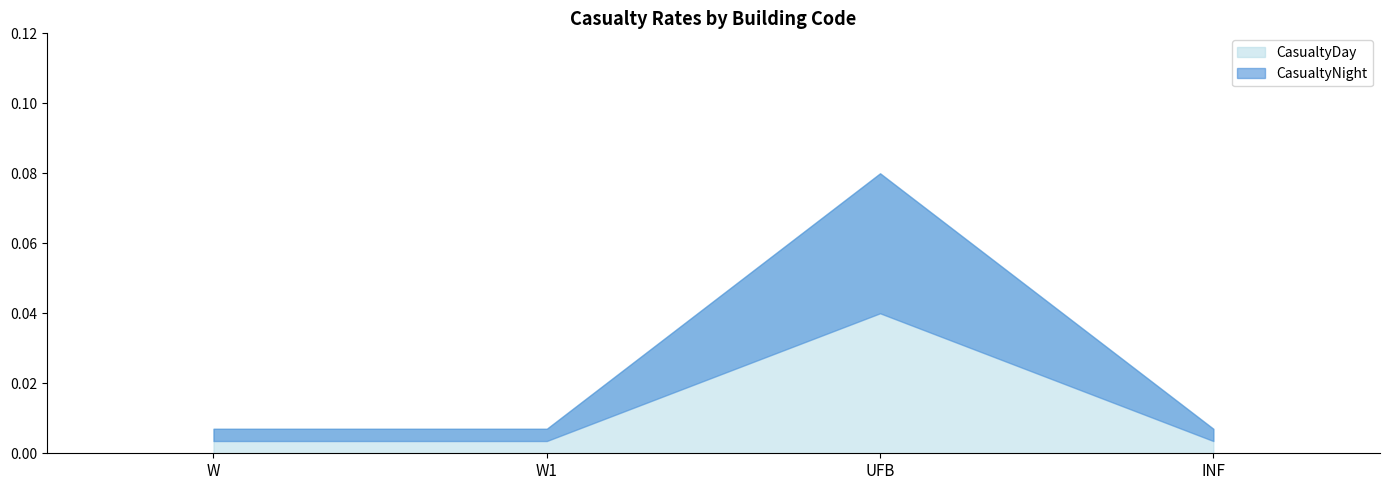

True or false: CasualtyDay and CasualtyNight intersect in this chart.

False